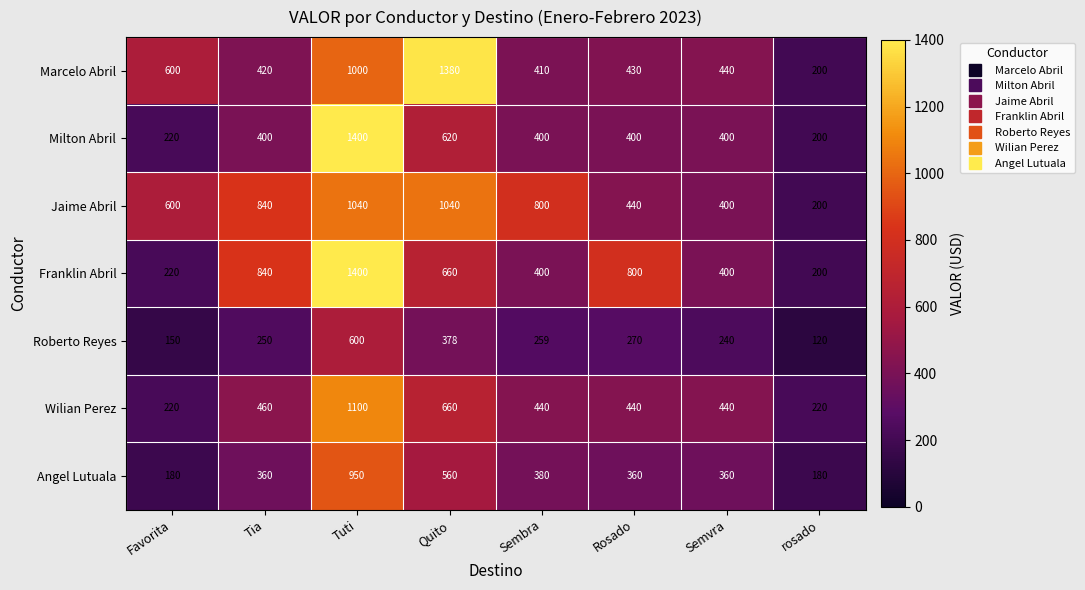

The value of Franklin Abril at Rosado is 216. True or false?

False